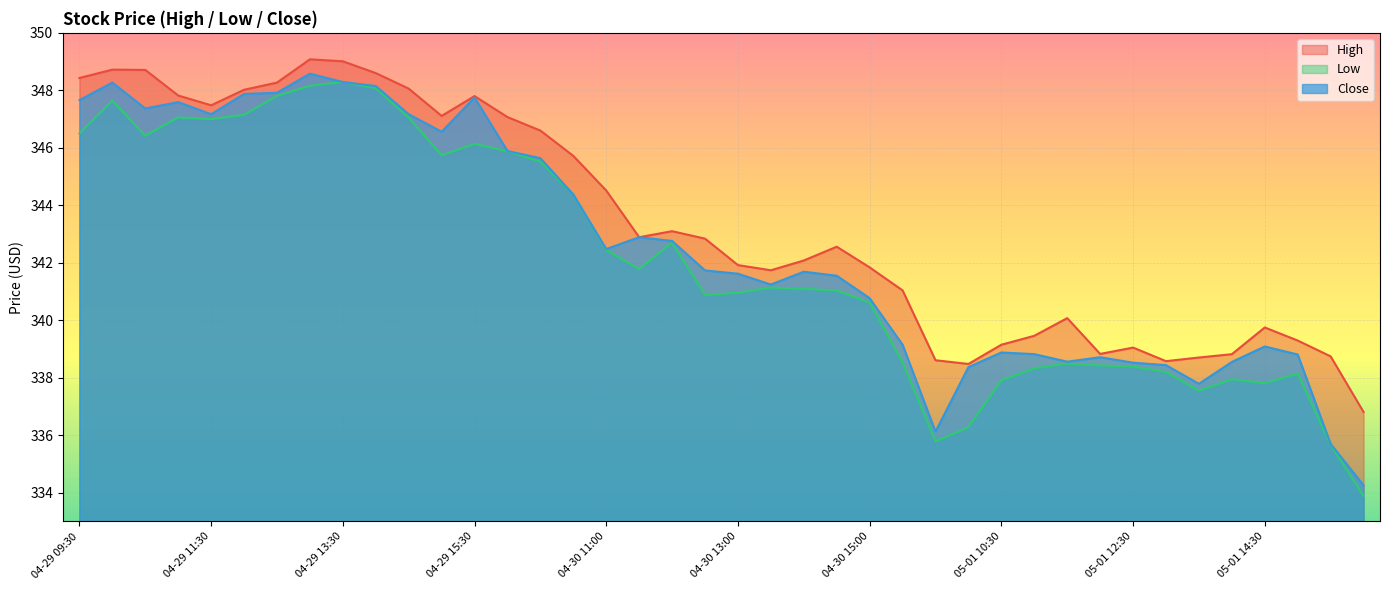

How many values in the High series exceed 342?

22